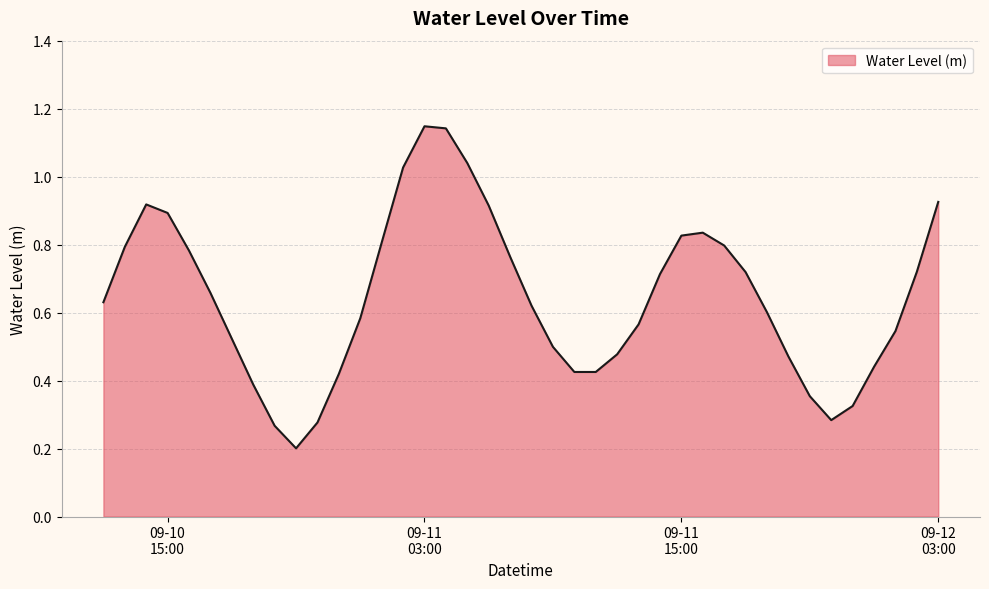

Is this an area chart (filled region under the line)?

Yes